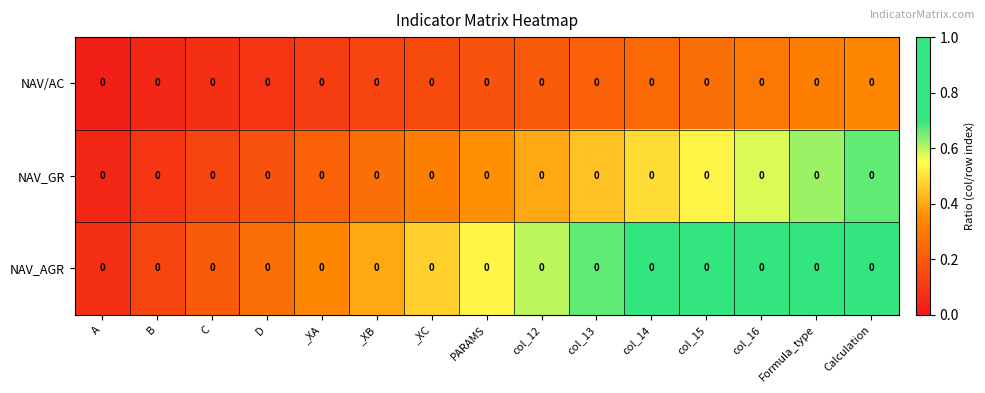

Between Formula_type and col_15, which is larger?

Formula_type